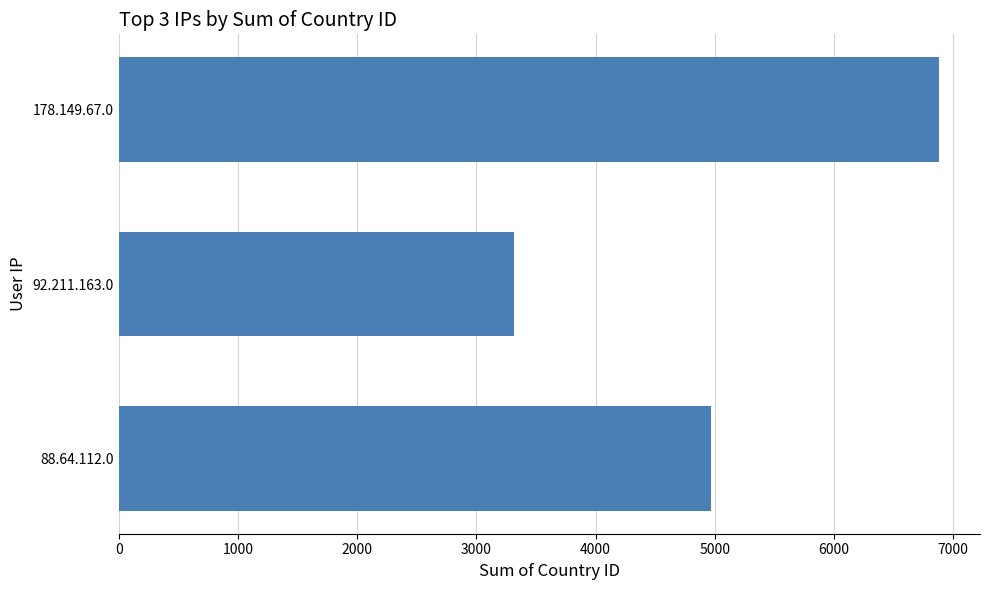

How many bars are there in total?

3